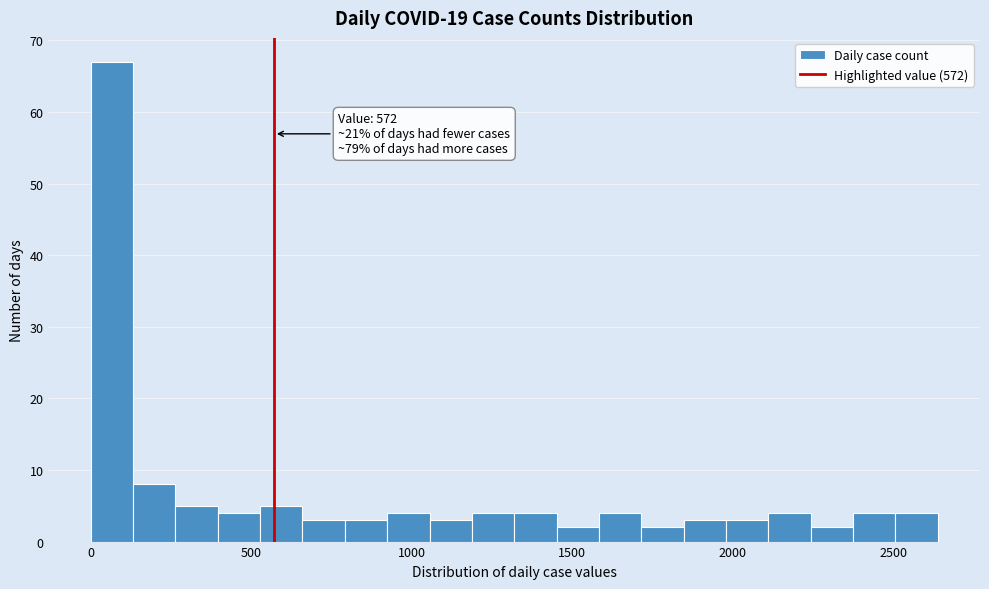

Read against the x-axis, roughly where is the centre of the tallest bar?

50